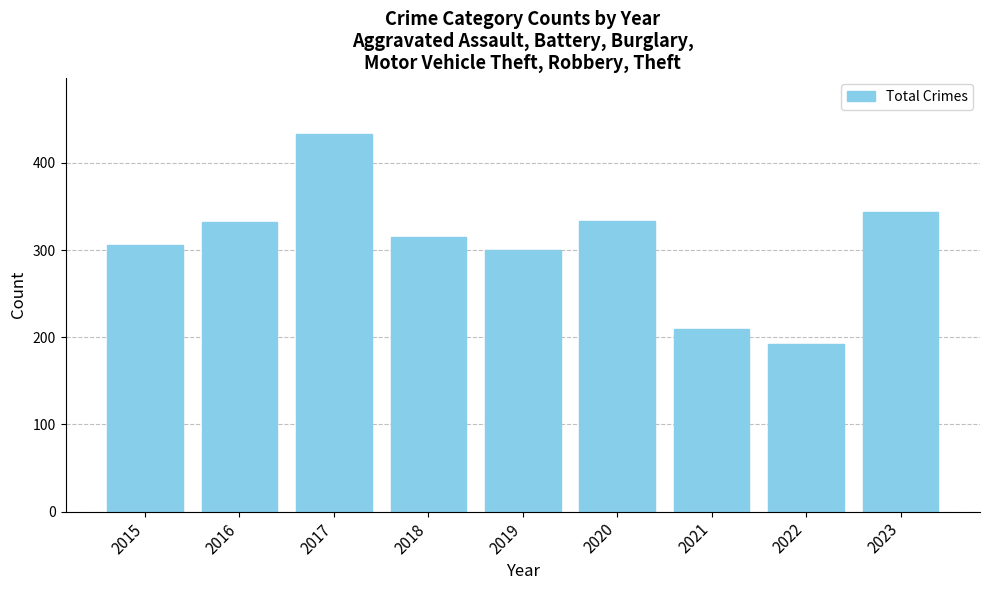

What is the average value?

307